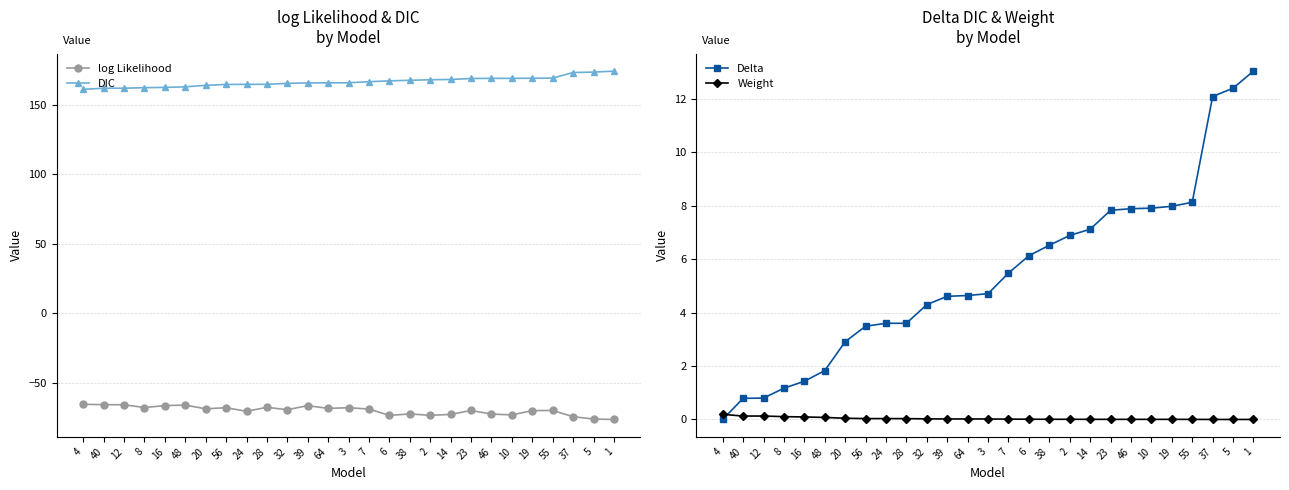

What is the smallest value displayed?

-76.3